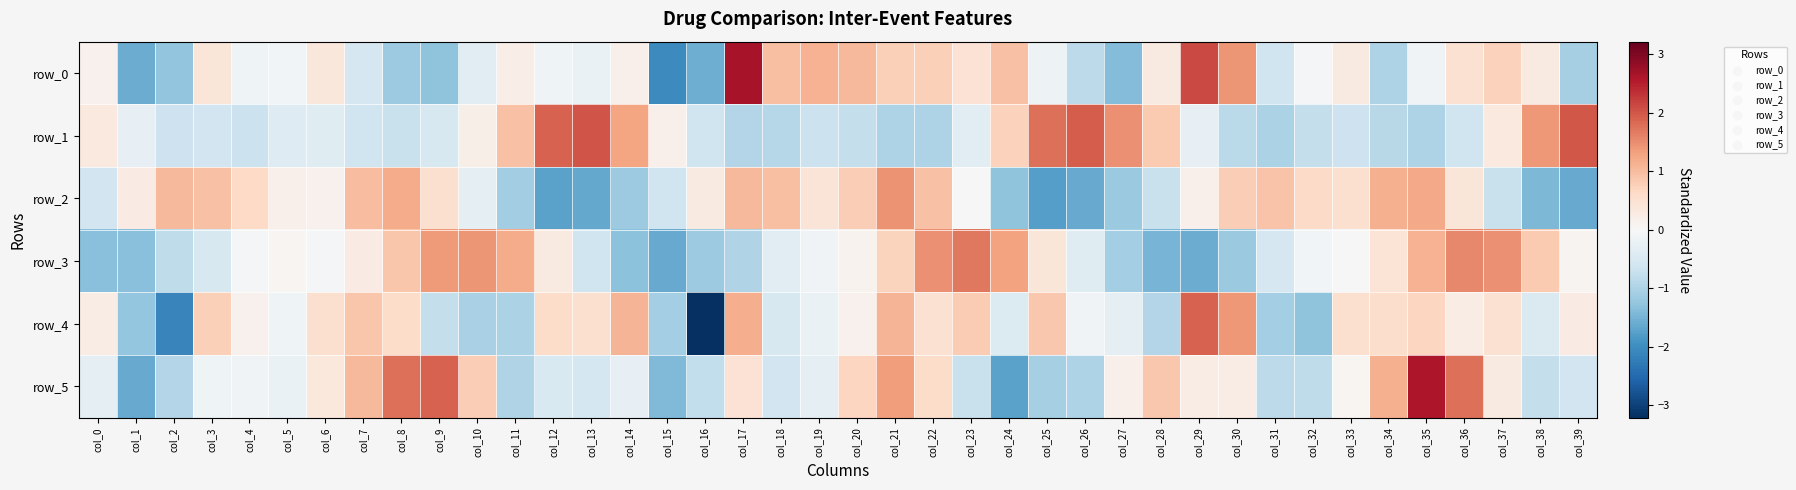

Count the number of categories in the chart.

40